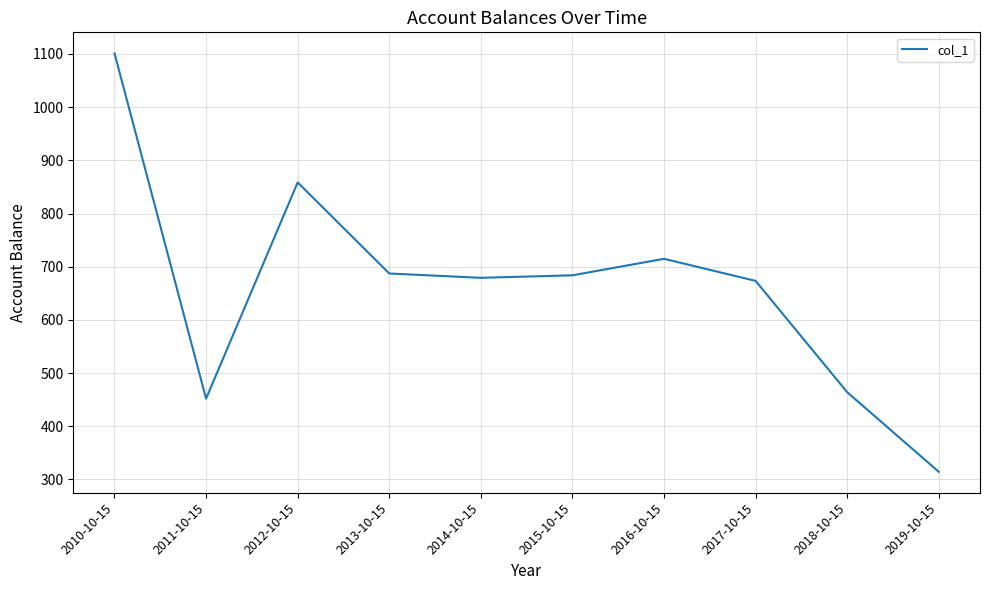

What is the difference between the values at 2018-10-15 and 2019-10-15?

149.7